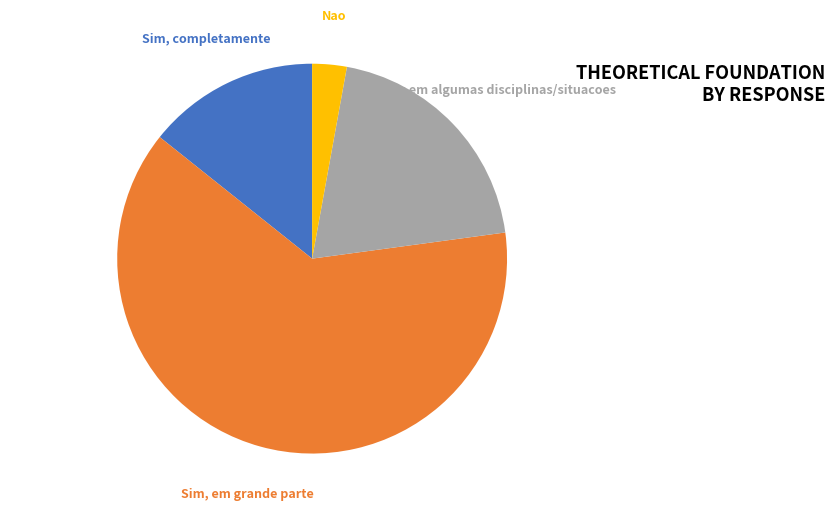

To the nearest percent, what is the difference between the largest and smallest slice percentages?

60%